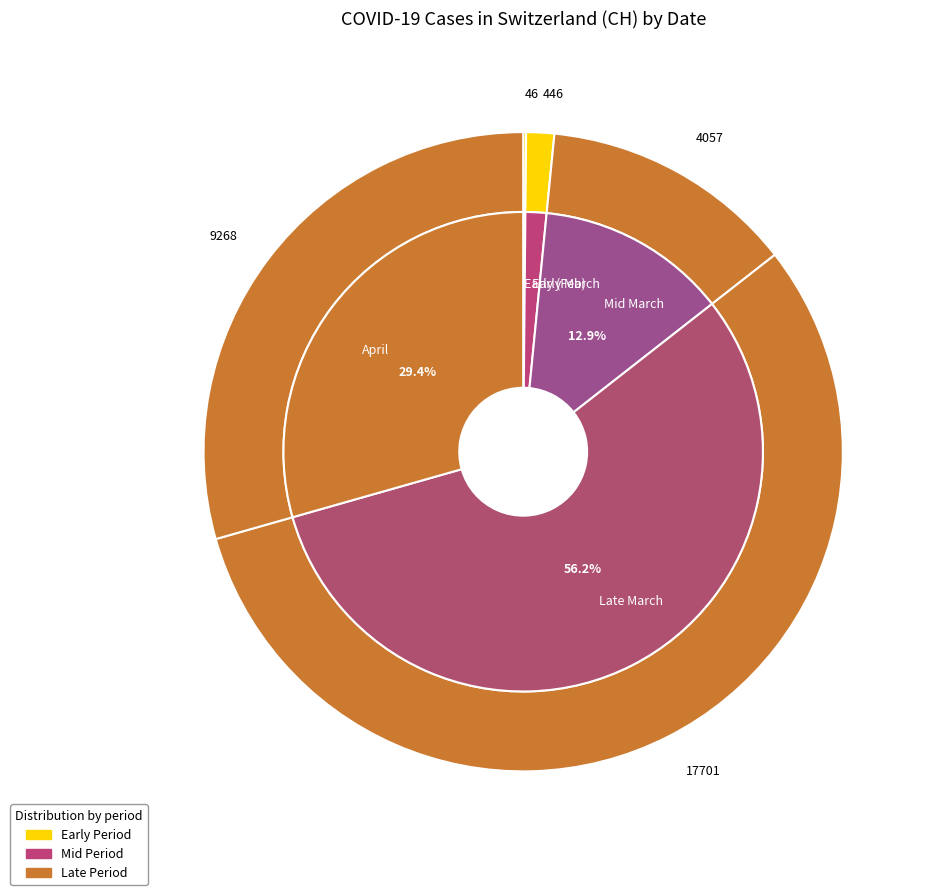

True or false: 2020-03-19 accounts for 1% of the total.

False